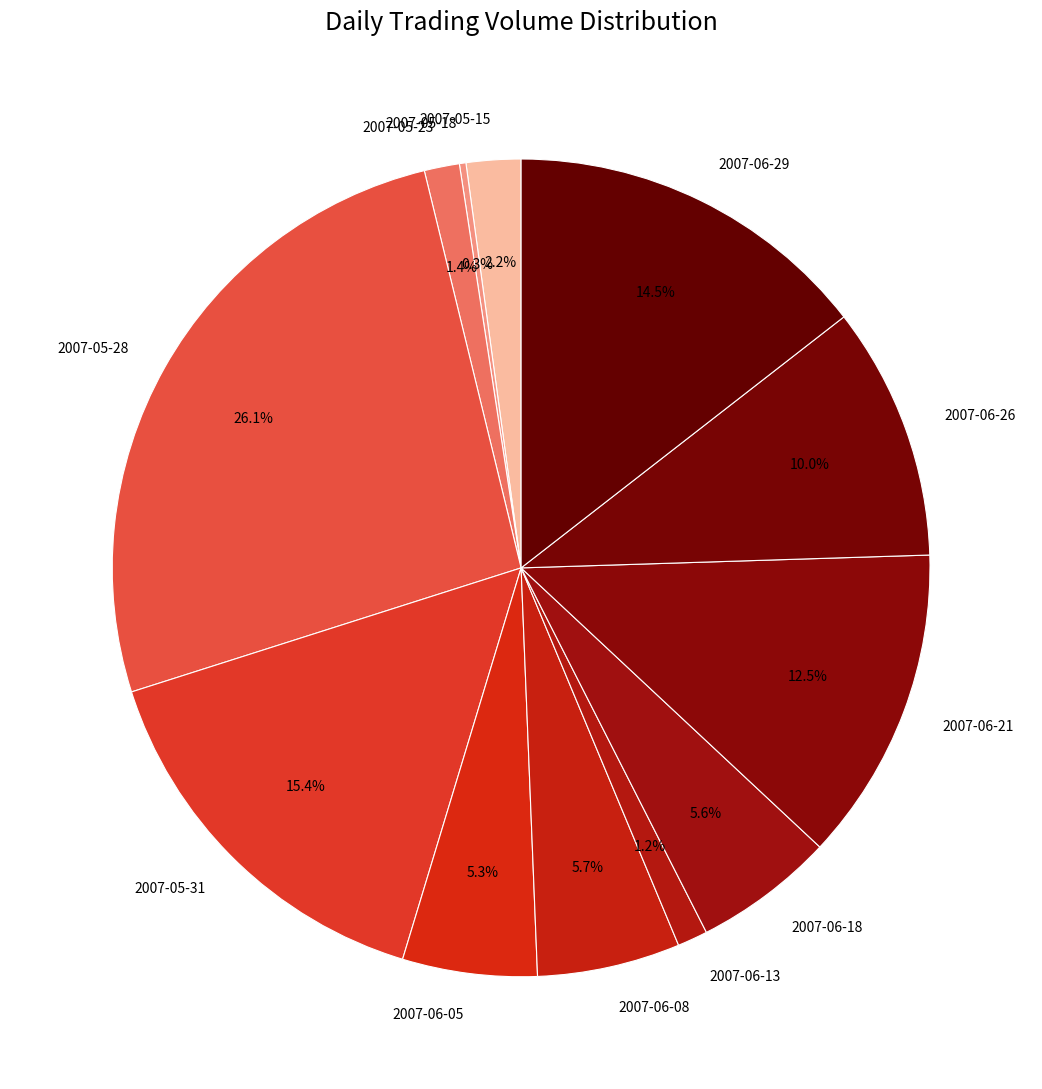

Does 2007-06-29 account for over 50% of the chart?

No